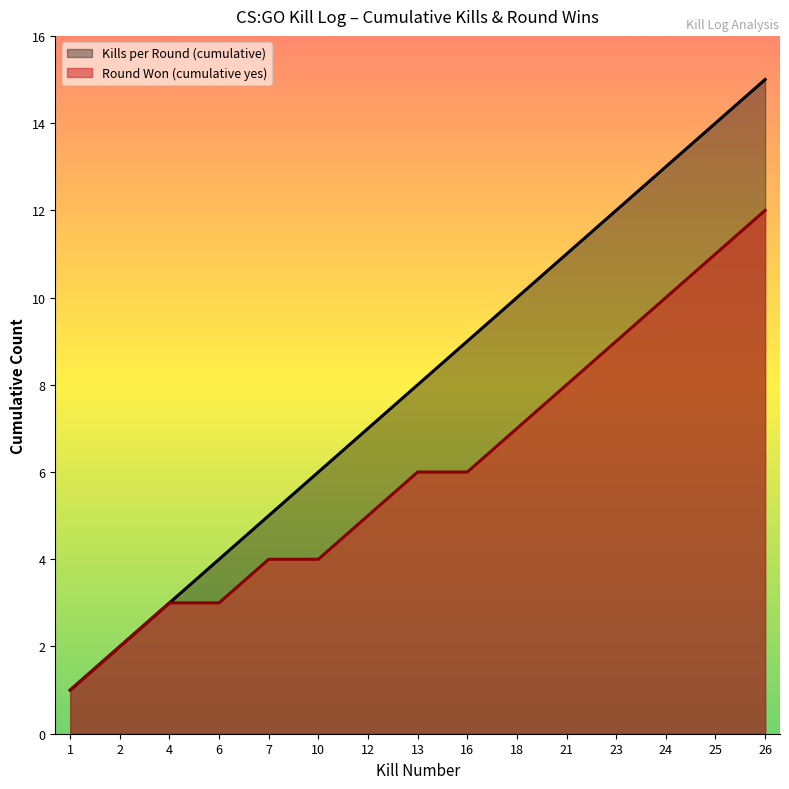

True or false: Kills per Round (cumulative) has a value of 11 at 13.

False